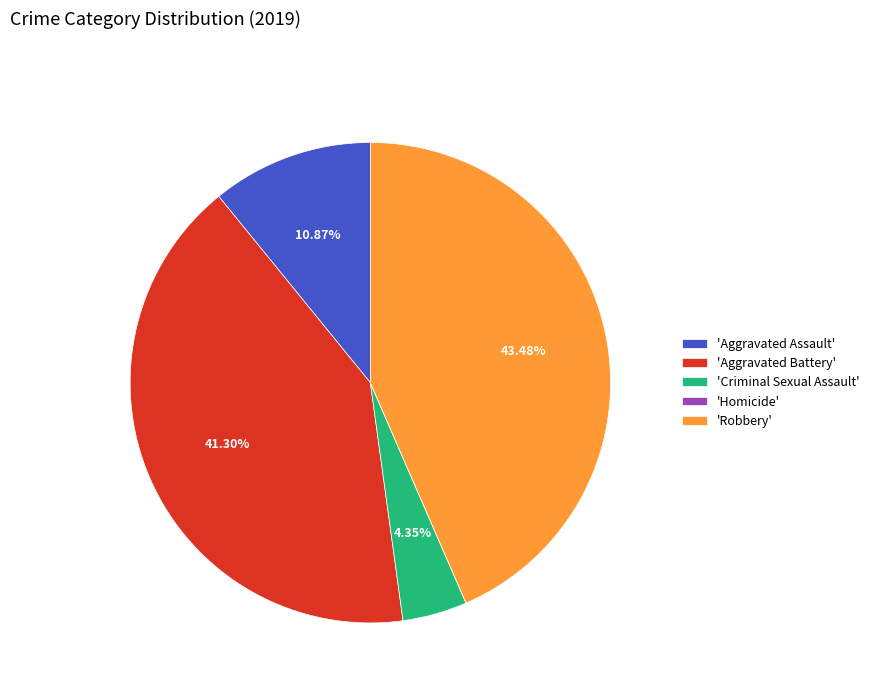

Approximately how many times larger is the value at 'Robbery' compared to 'Aggravated Assault'?

4.0